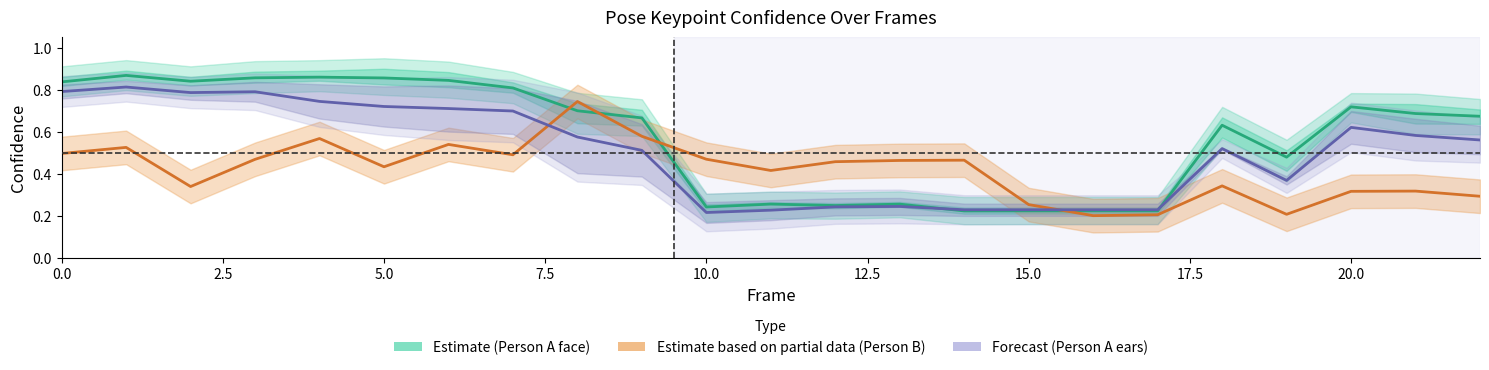

How many lines are shown in the chart?

3